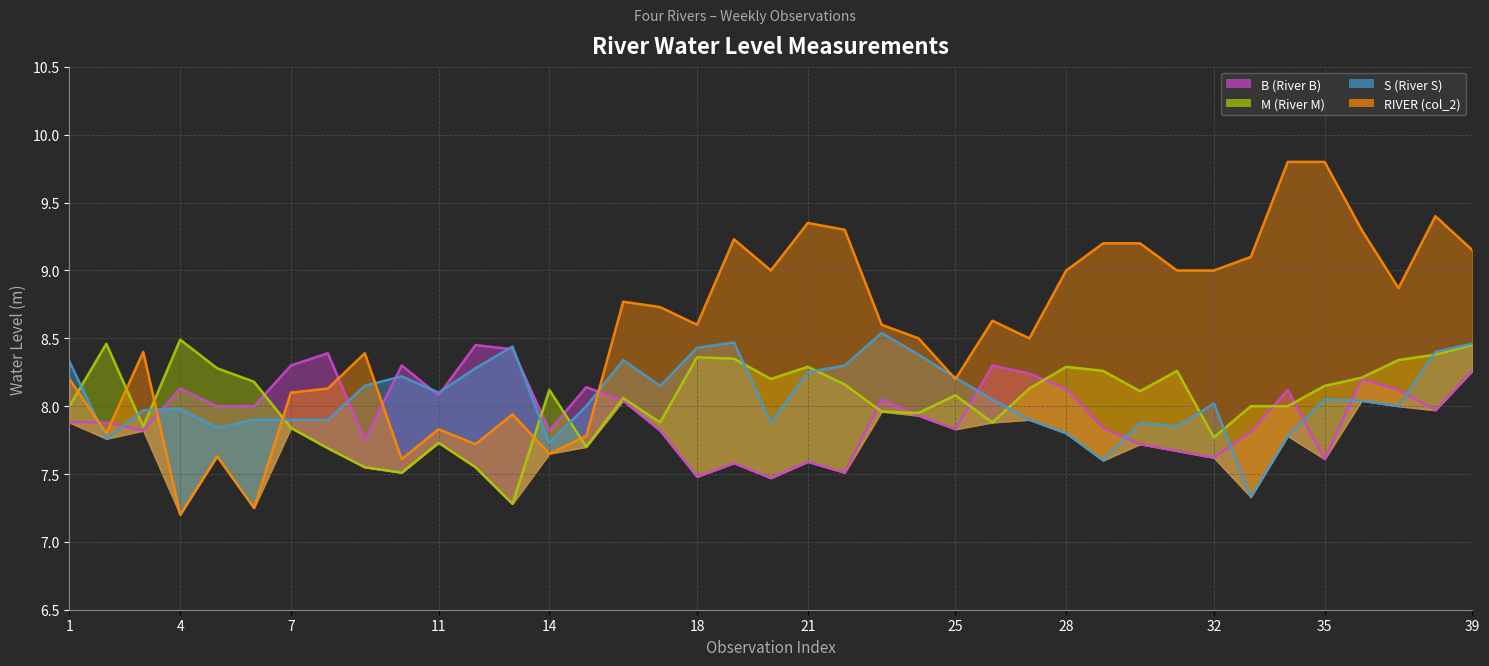

What is the difference between the second highest and second lowest values in the B (River B) (line) series?

0.9